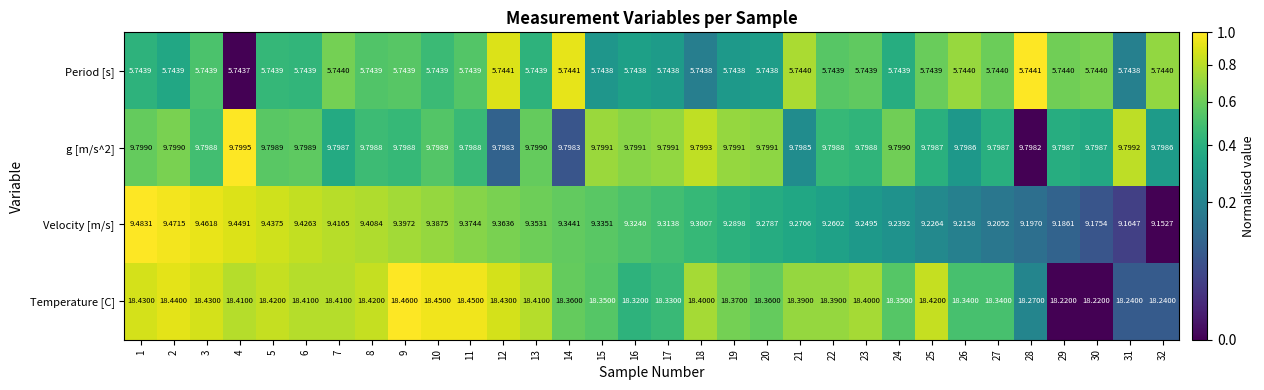

Which series has the largest range (max minus min)?

Velocity [m/s]